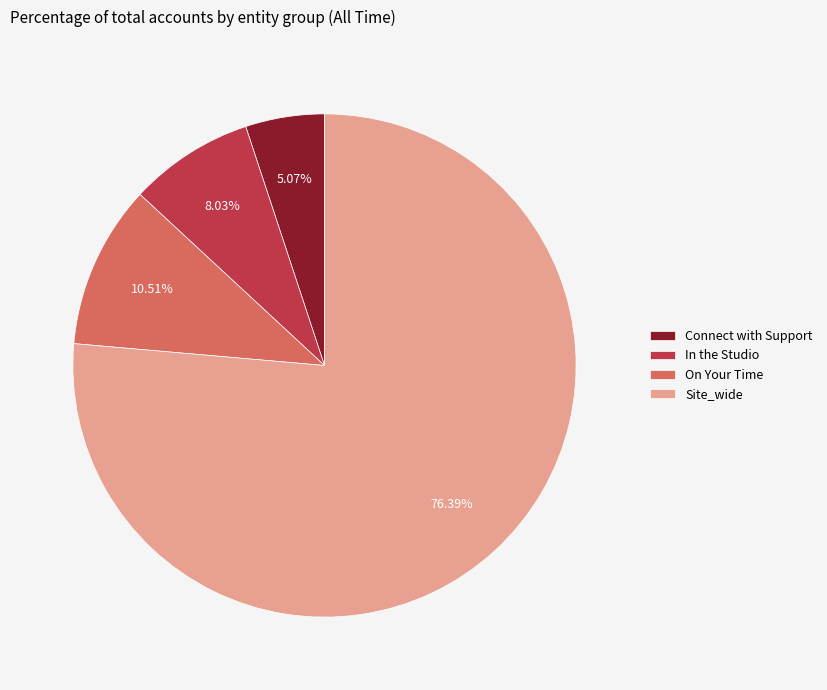

What is the largest slice in the pie chart?

Site_wide